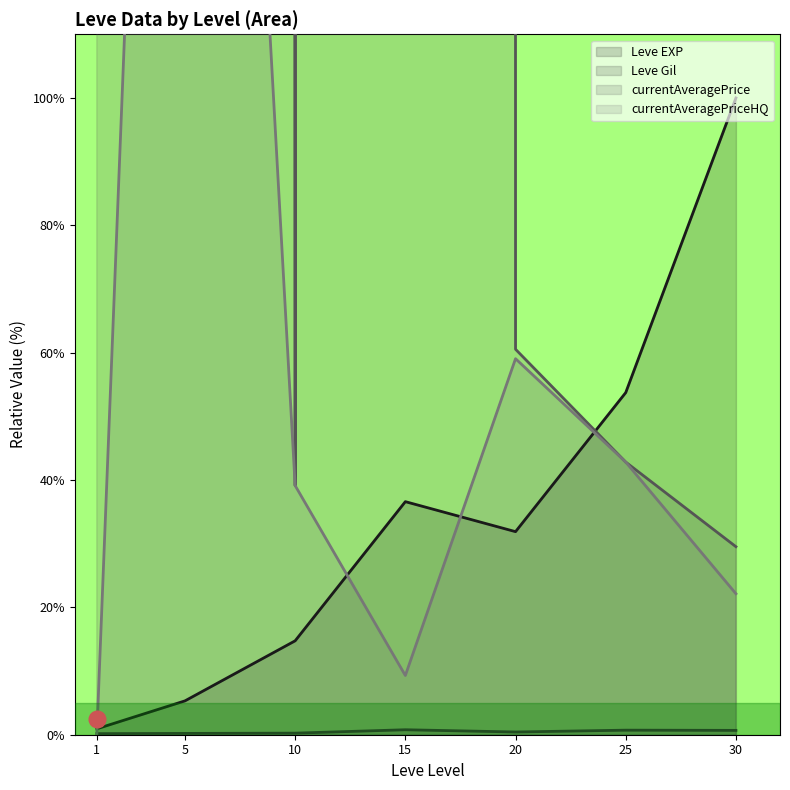

List the labels in order of Leve EXP value, largest first.

30, 25, 15, 20, 10, 5, 1